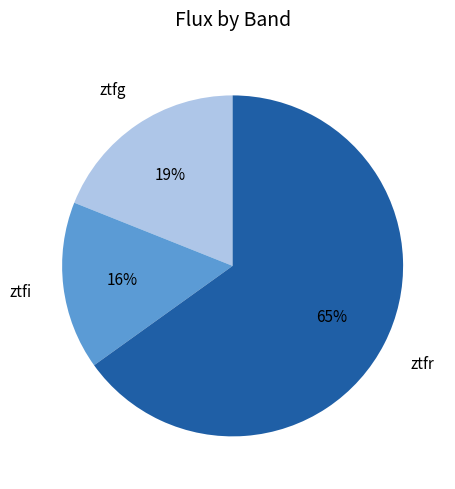

To the nearest percent, what is the average slice percentage?

33%